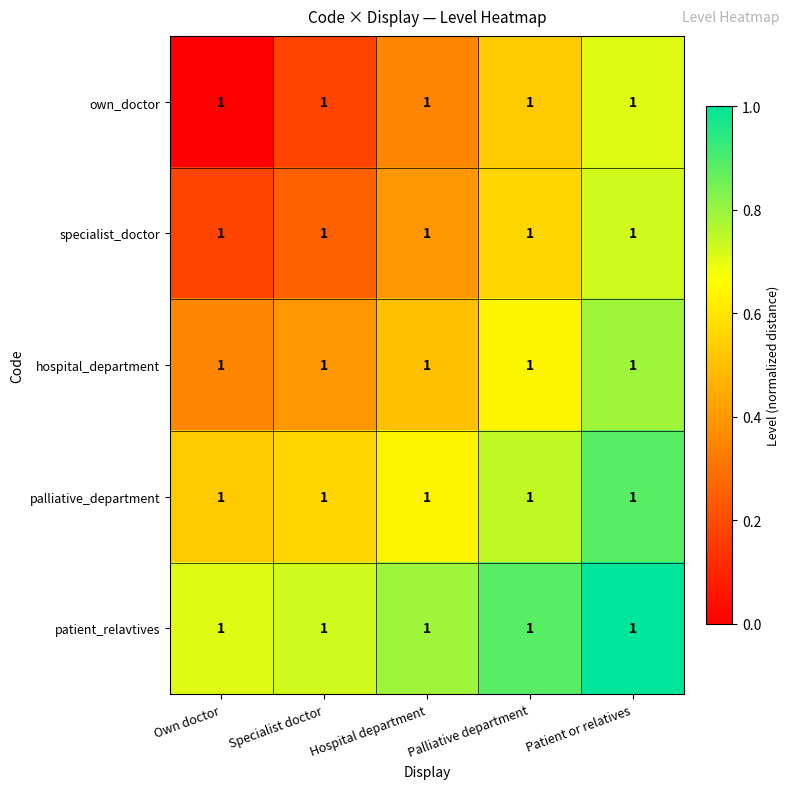

Which has a higher value, Specialist doctor or Palliative department?

Palliative department